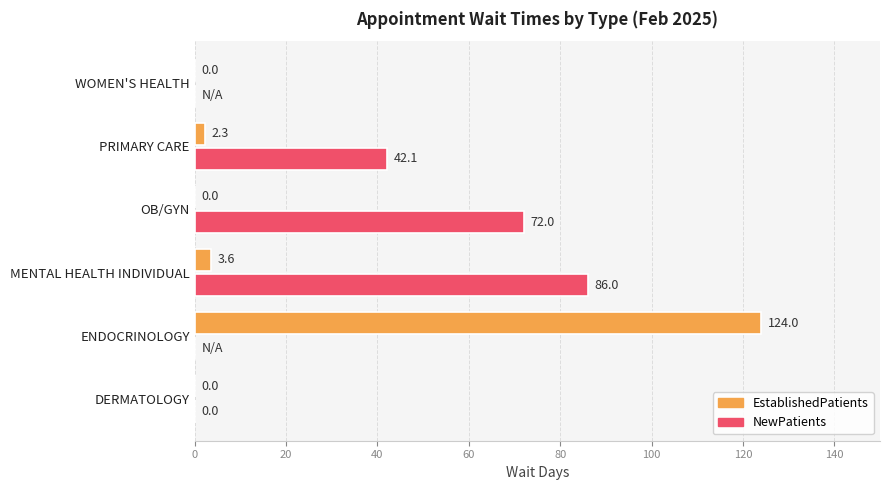

True or false: EstablishedPatients has a value of 3.6 at MENTAL HEALTH INDIVIDUAL.

True